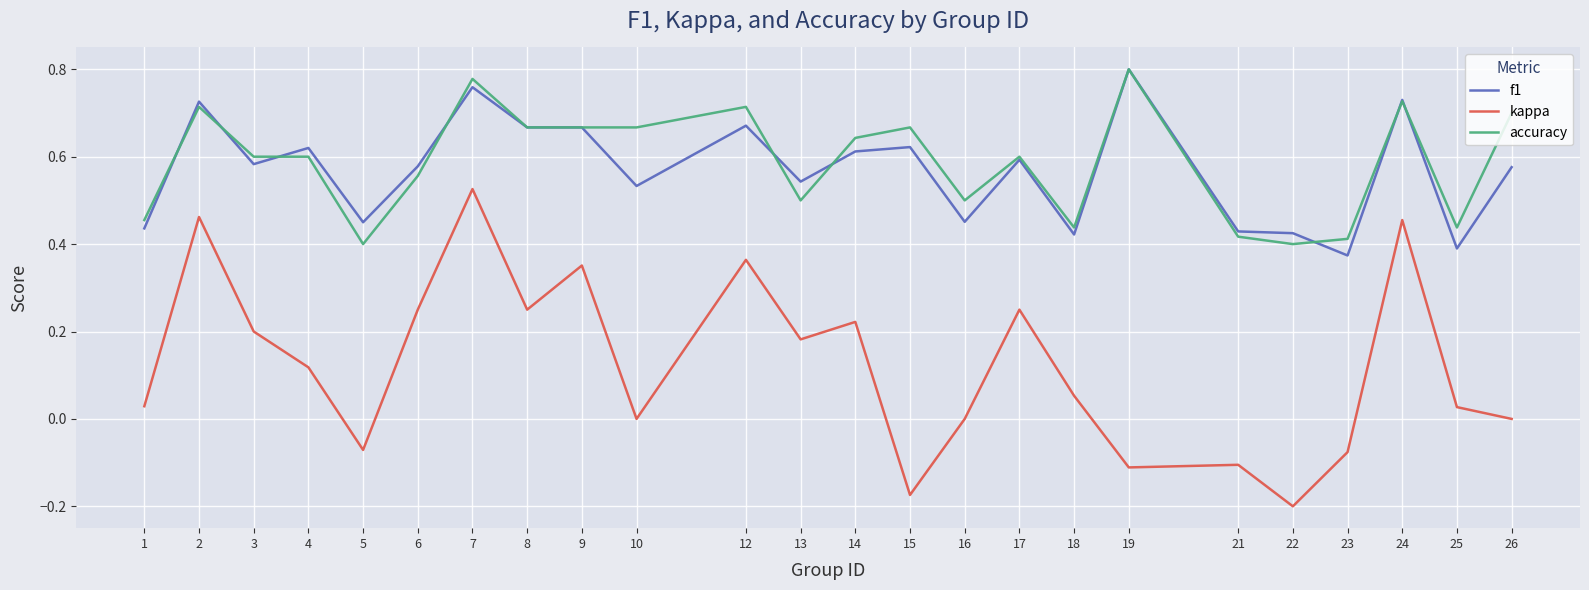

Is it true that f1 equals 0.3 at 26?

False